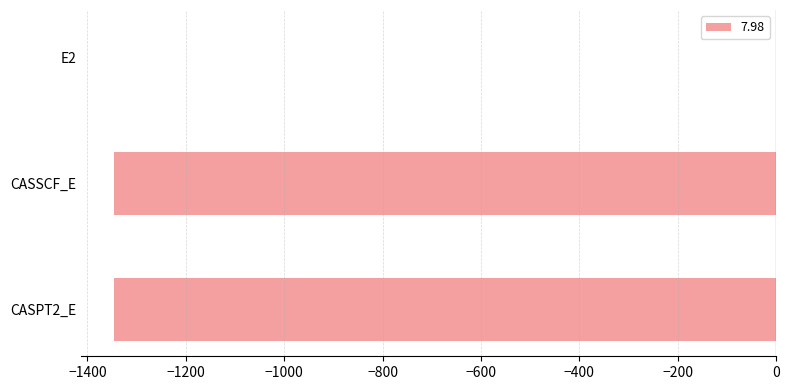

Which category has the highest value across all series?

E2